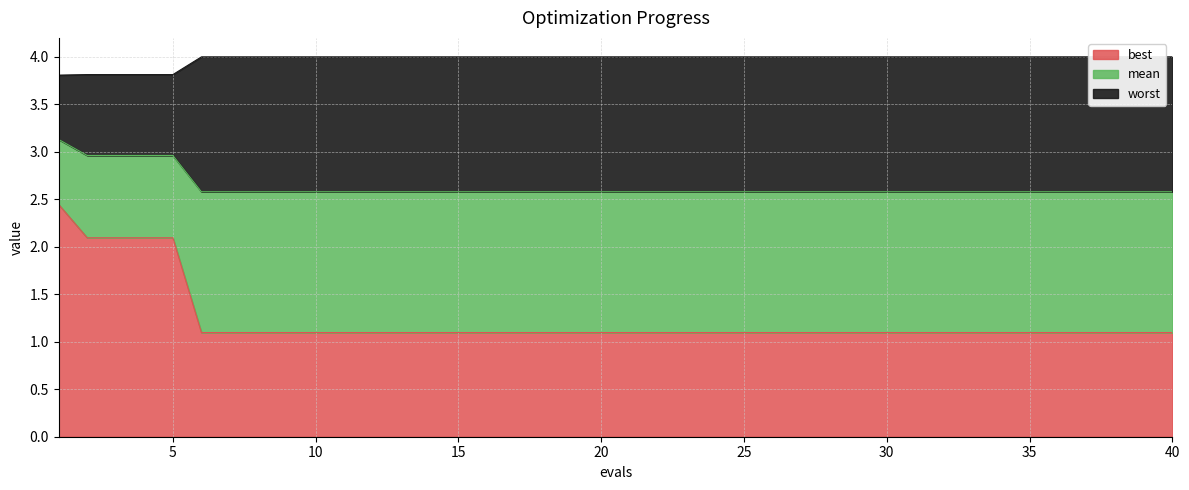

What is the value of the worst point at the 26th from the left?

4.0